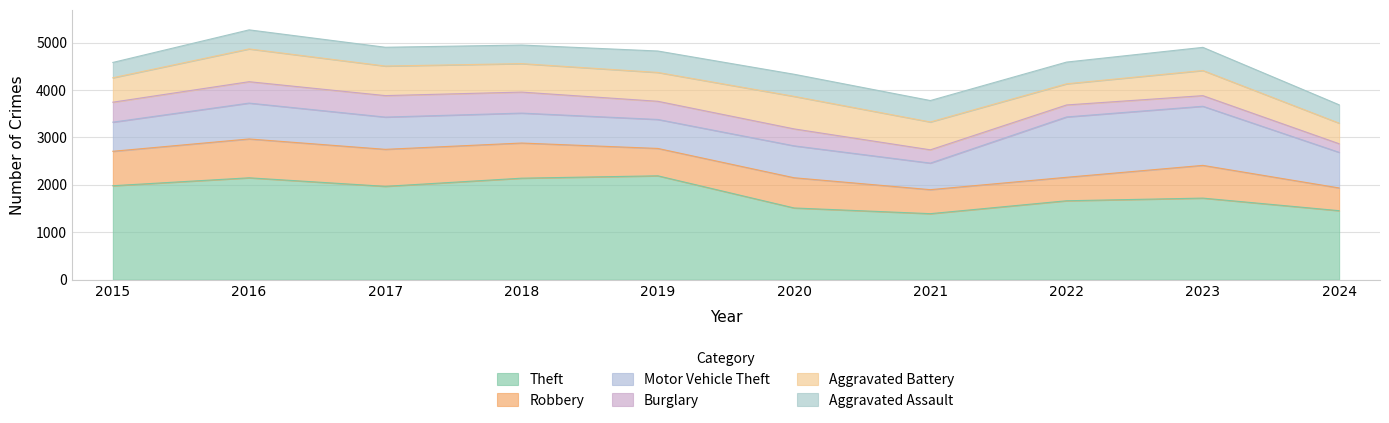

What is the sum of the Motor Vehicle Theft values at 2024 and 2018?

1382